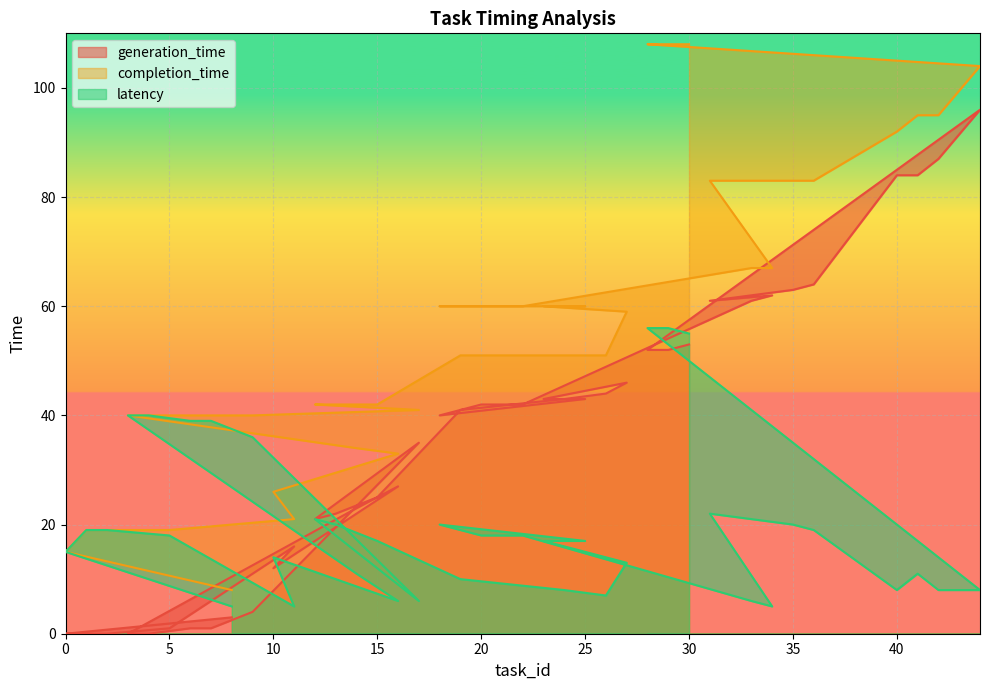

Which series has the widest spread of values?

completion_time